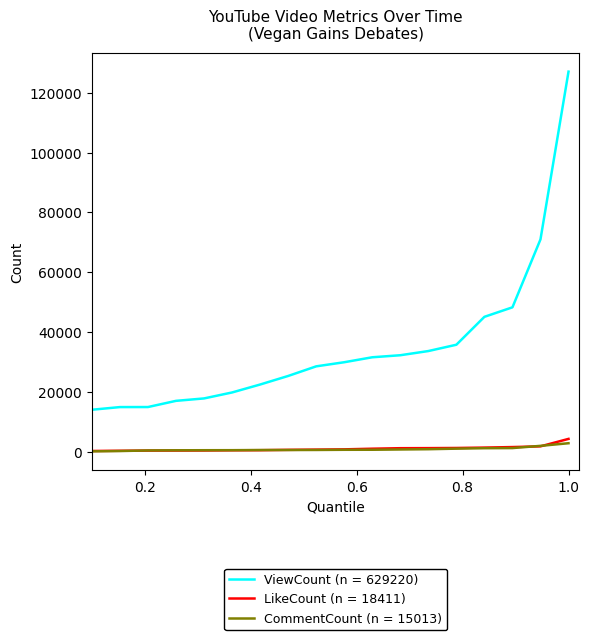

Does the chart display data point markers on the line(s)?

No